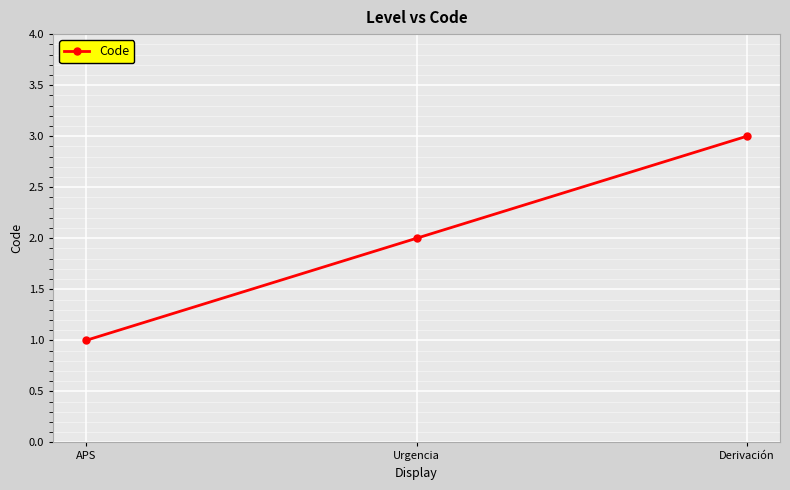

What is the difference between the maximum and second lowest values?

1